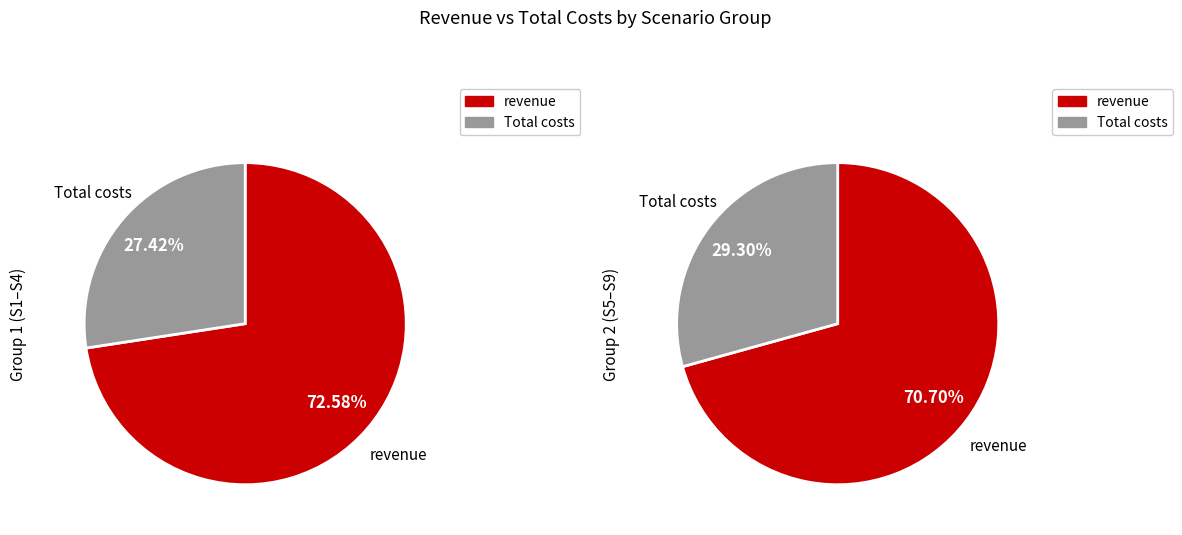

At scenario_1, list the series in order from largest to smallest.

revenue, Total costs